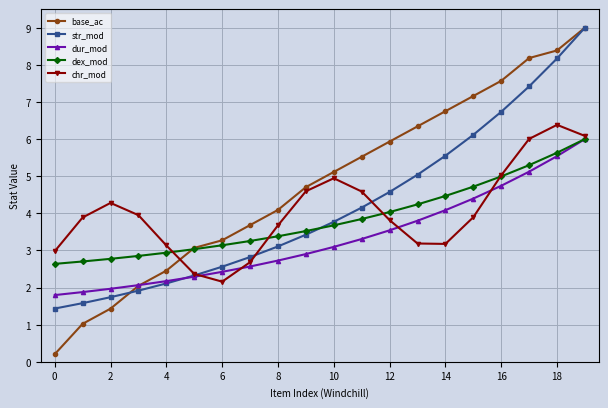

Which series has the widest spread of values?

base_ac